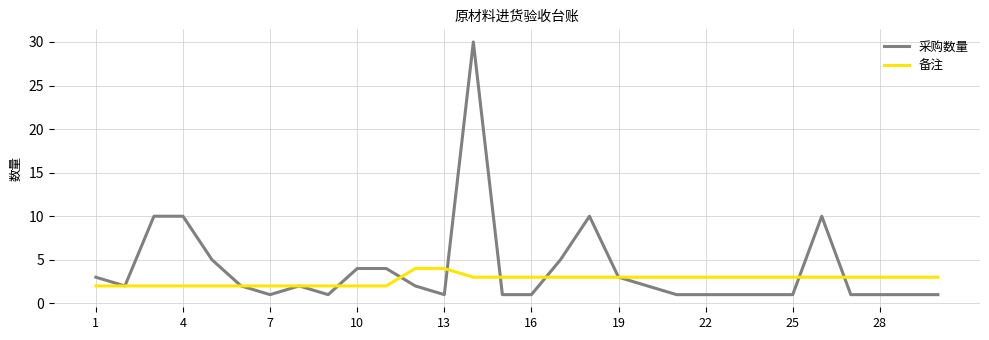

What is the maximum value shown in the chart?

30